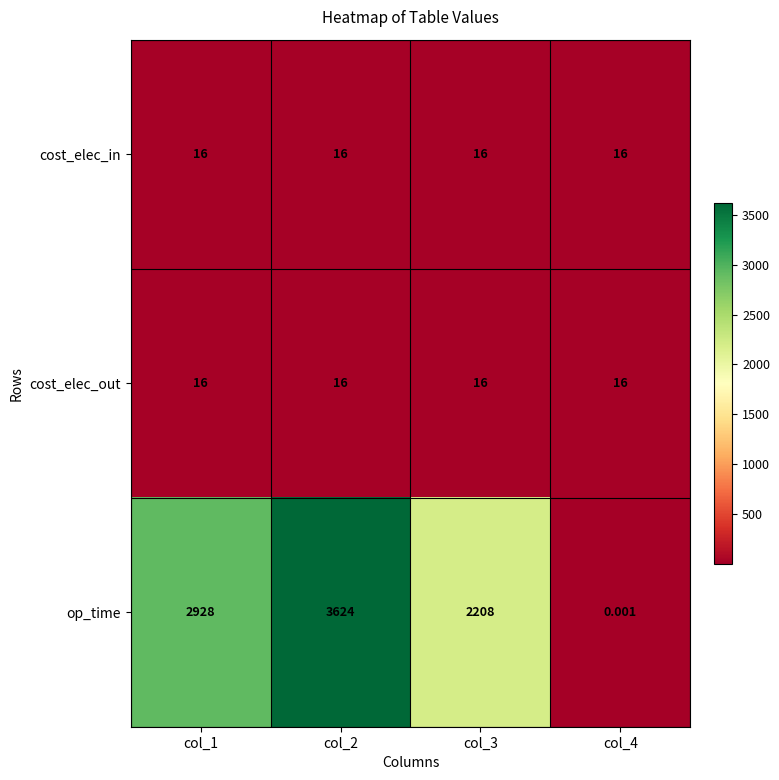

Which series has the largest total across all categories?

op_time